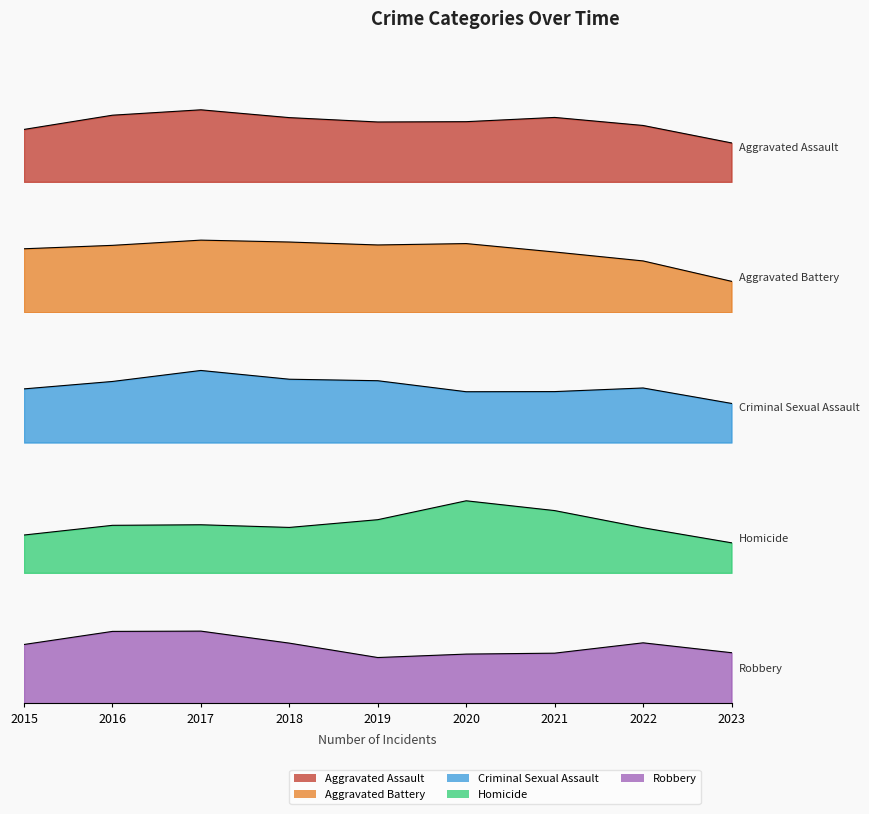

What is the maximum value shown in the chart?

361.1